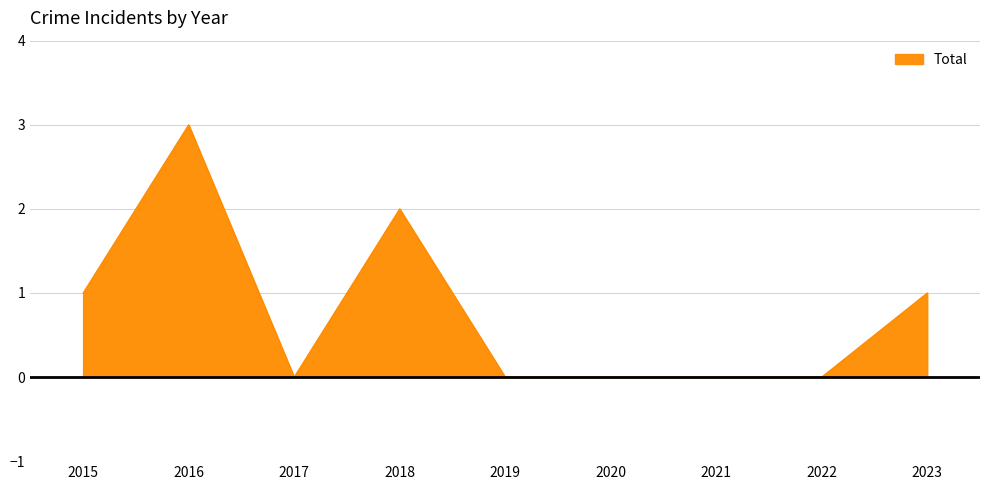

Where is the first local maximum?

2016